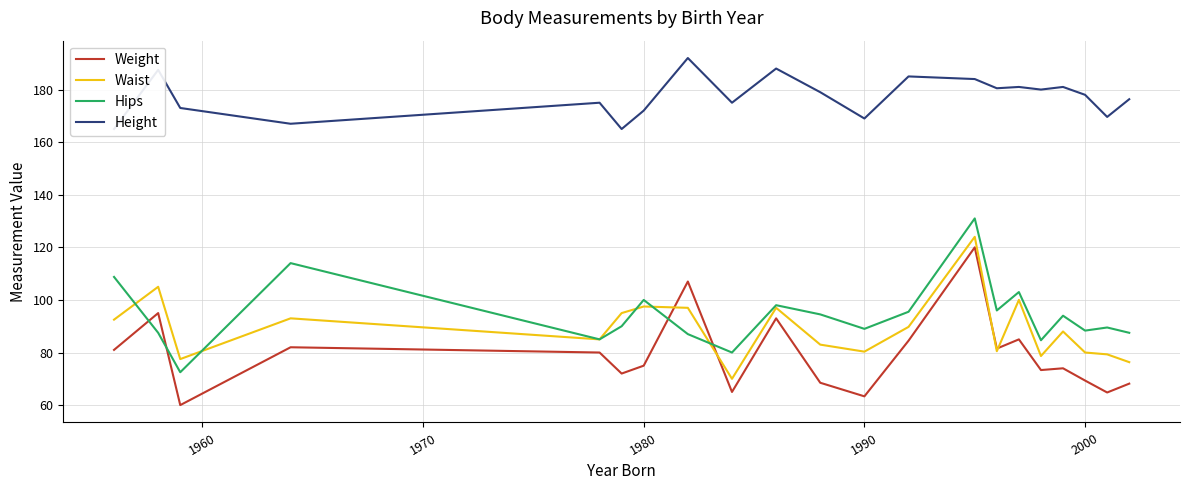

What is the difference between the maximum and second lowest values in the Weight series?

56.7